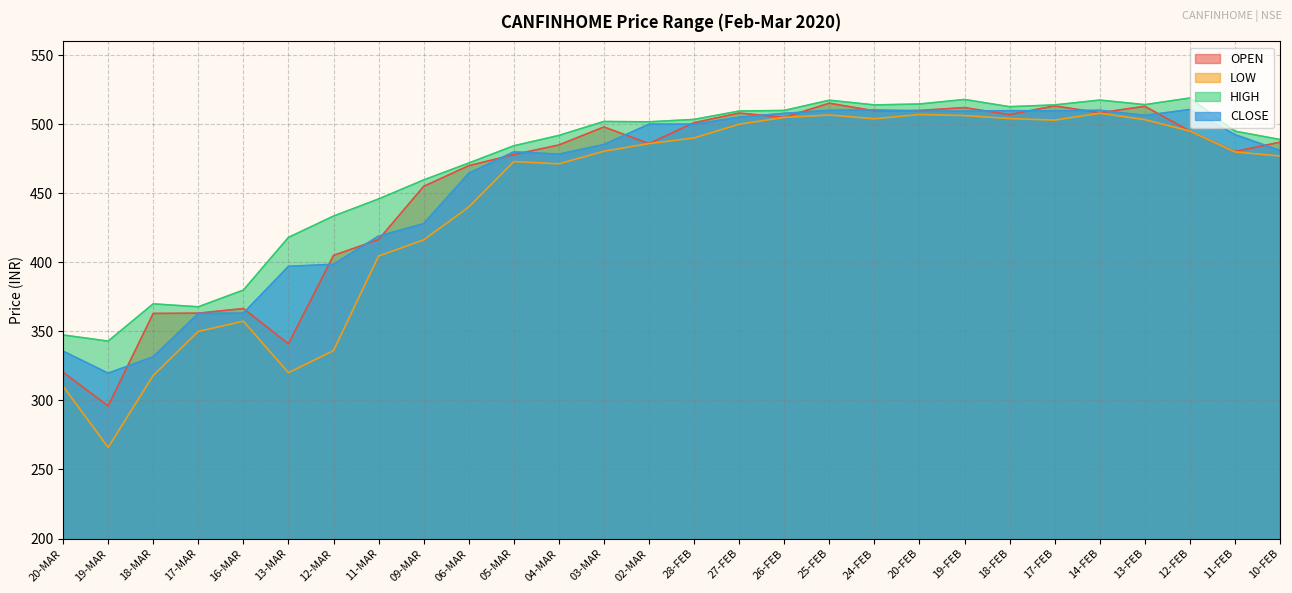

At how many categories does at least one series exceed 426?

22